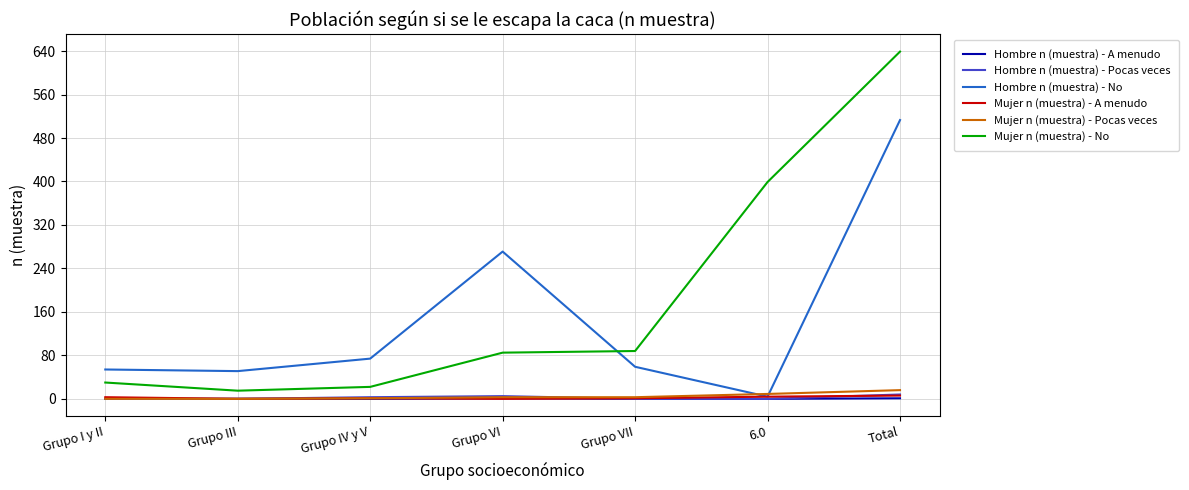

At which category is the sum across all series the highest?

Total